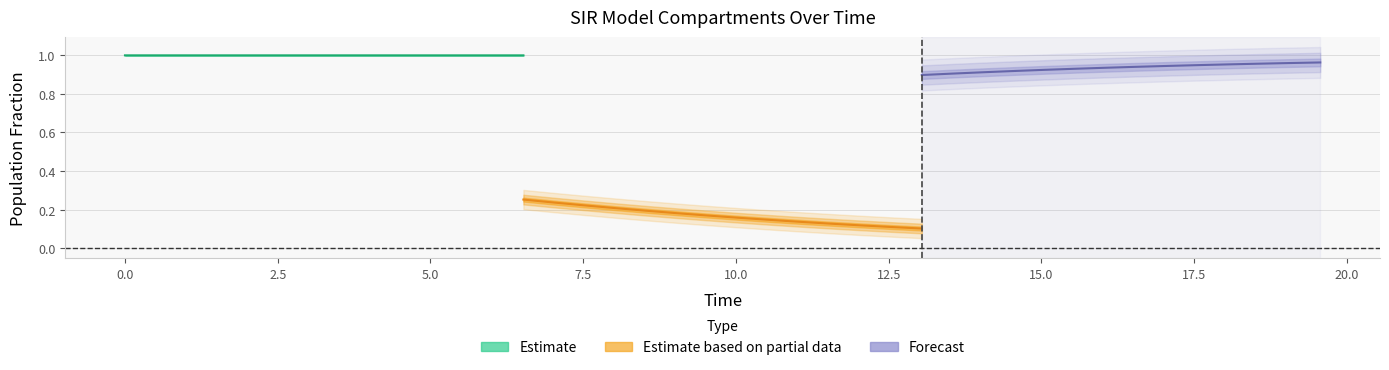

Which series has the largest range (max minus min)?

Estimate based on partial data